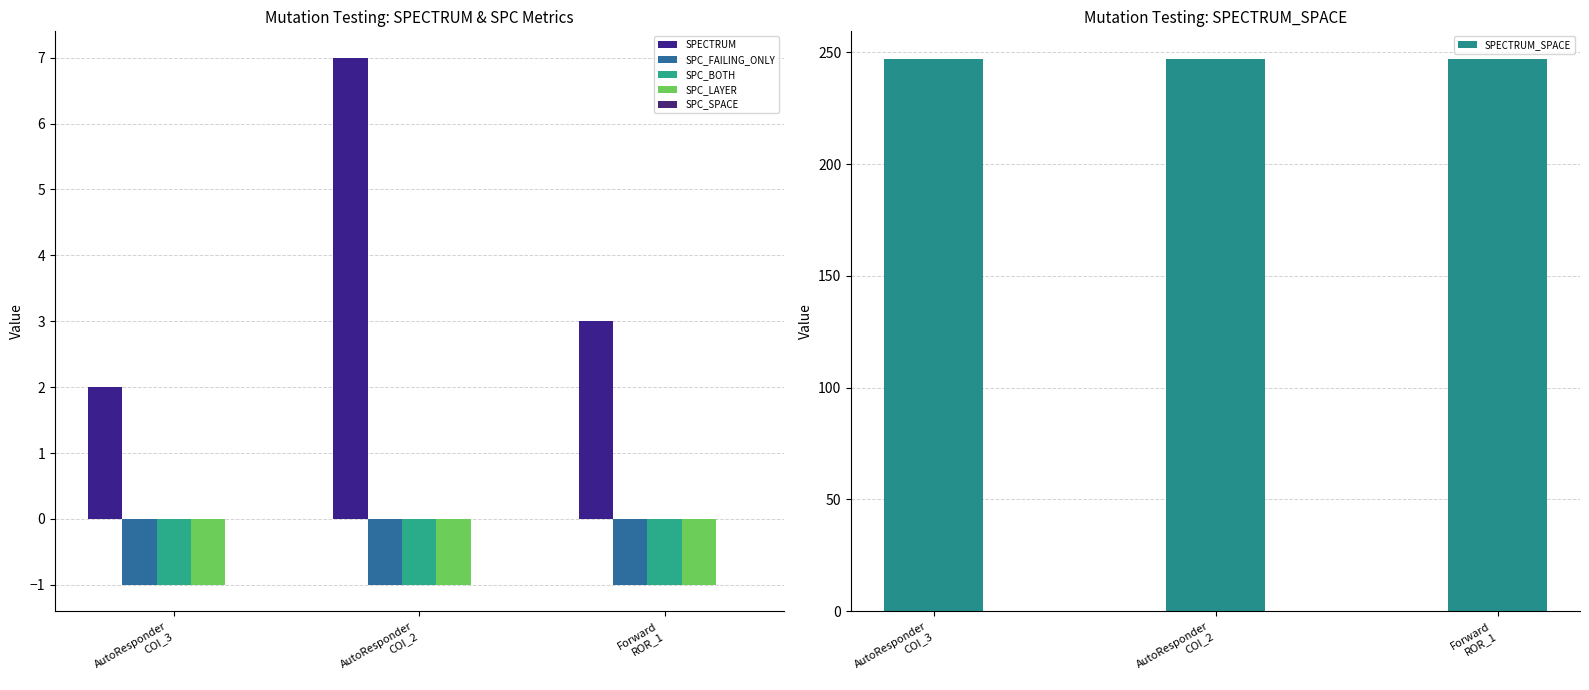

What is the difference between the highest and lowest values at Forward
ROR_1?

248